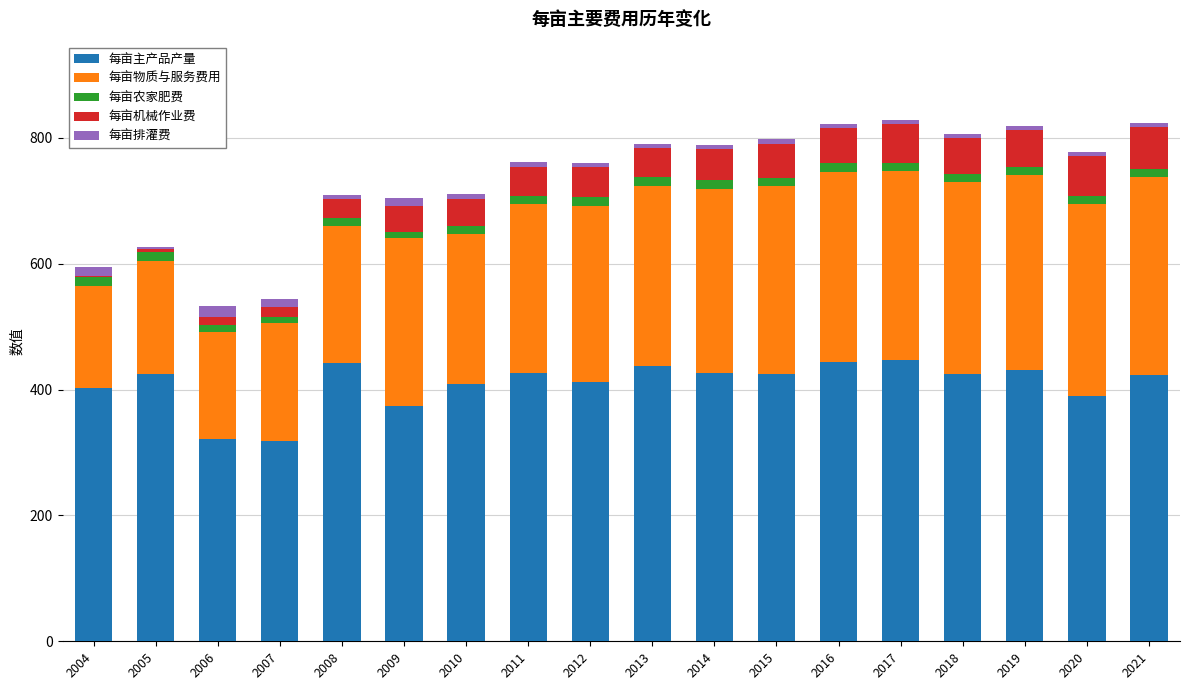

What is the maximum value for 每亩主产品产量?

447.3